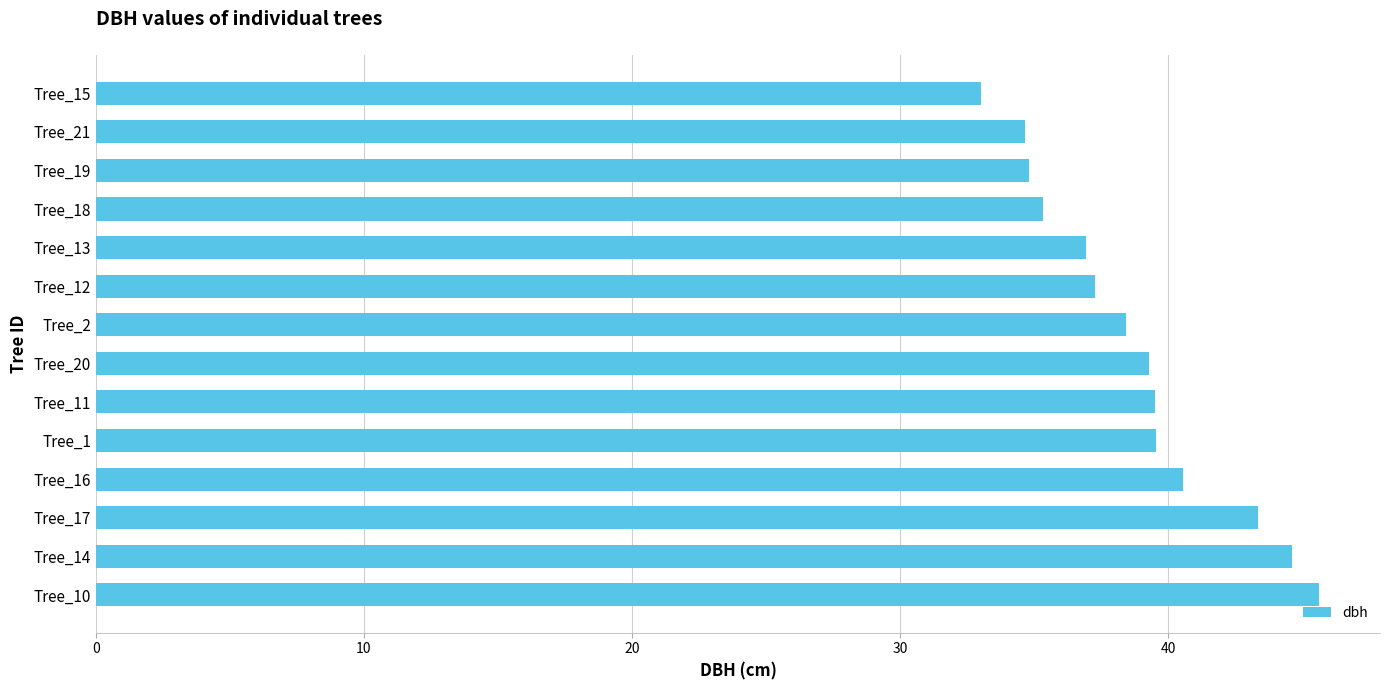

Are the bars grouped side by side (vs. stacked)?

No